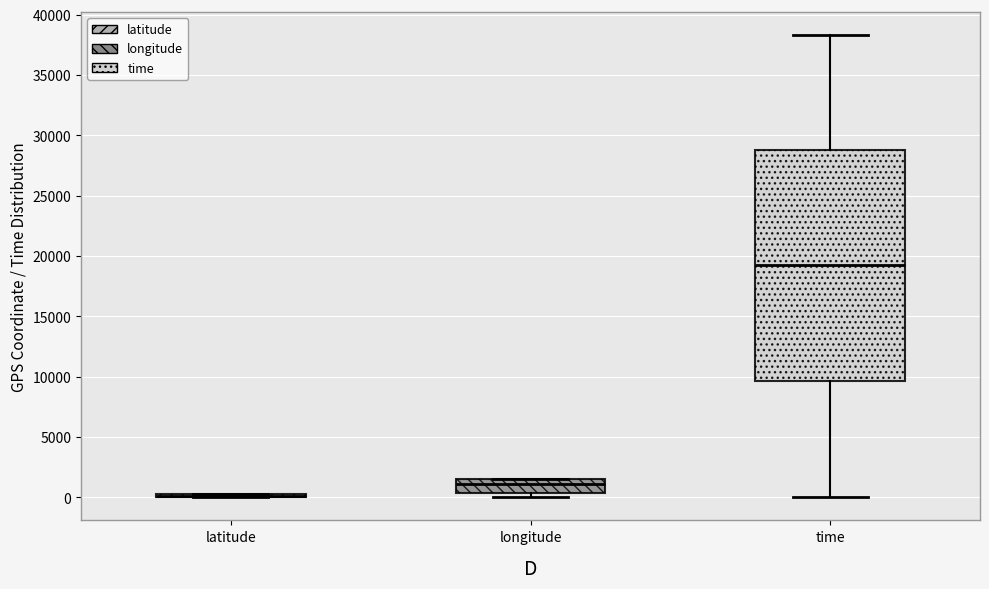

Which box is the tallest, from its lower edge to its upper edge?

time